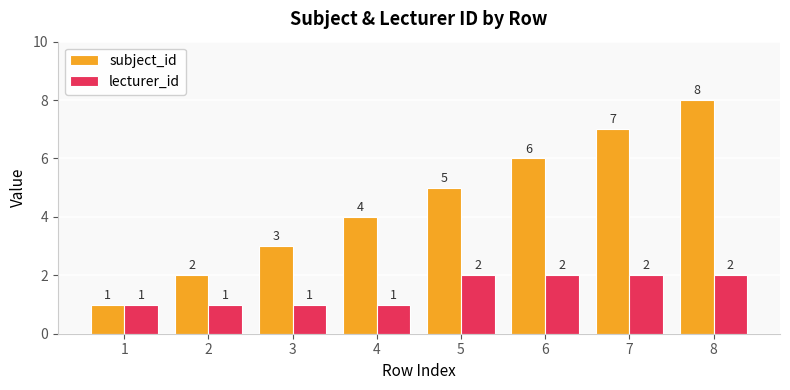

What is the approximate value of lecturer_id at 1?

1